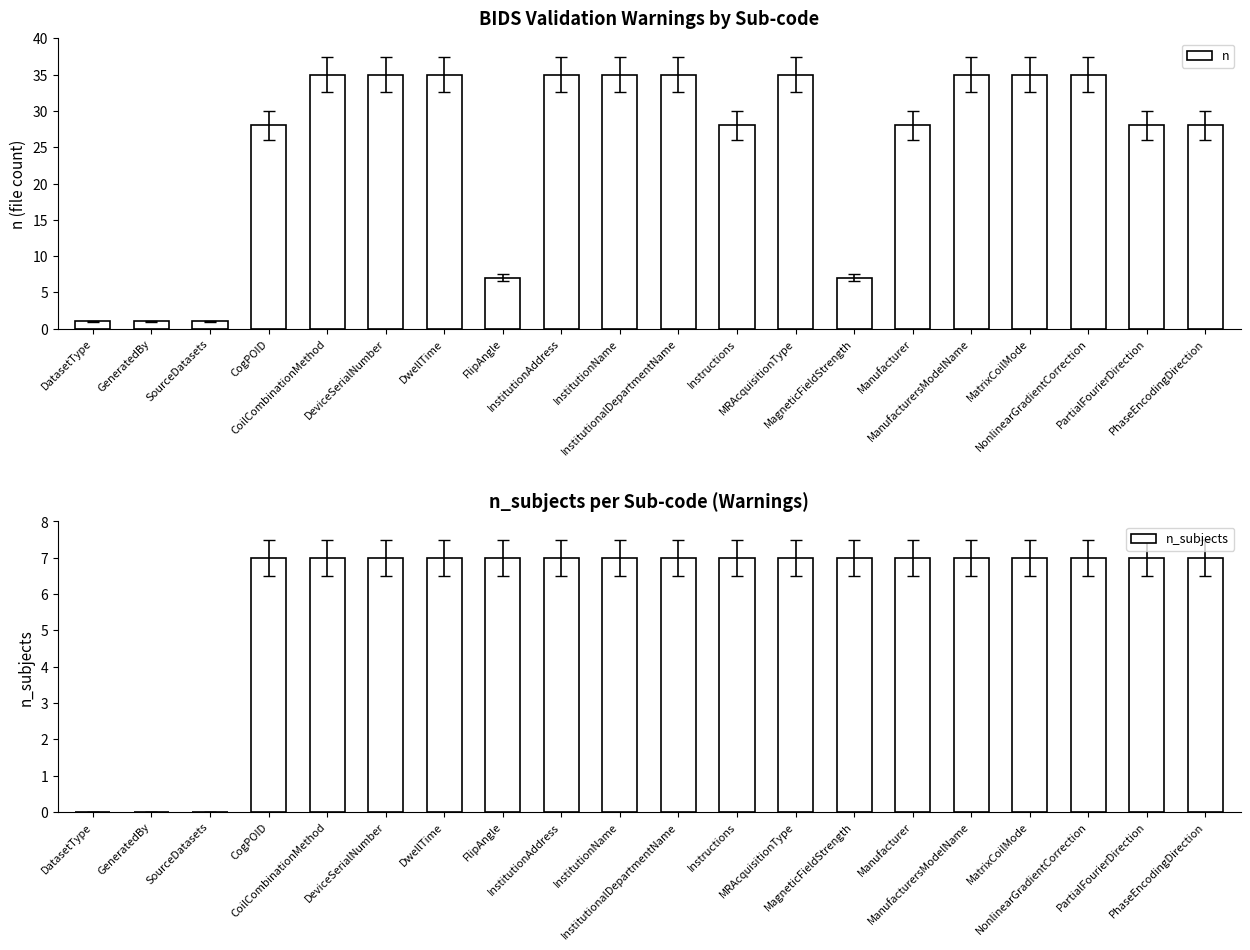

The n_subjects series shows 7 at CogPOID. True or false?

True